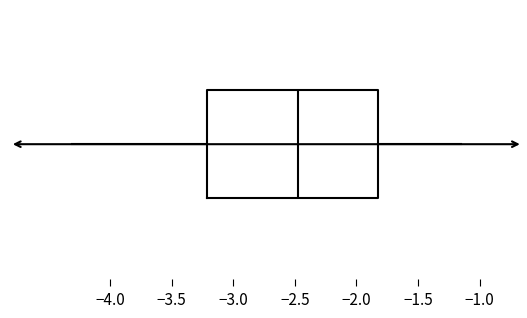

Transcribe this box plot: give where the median line is, the range the box spans, and where the two whiskers end, as read against the x-axis. The values are not printed on the chart, so give them approximately, as read against the axis.

median -2.50, box -3.20 to -1.85, whiskers -4.30 to -1.15